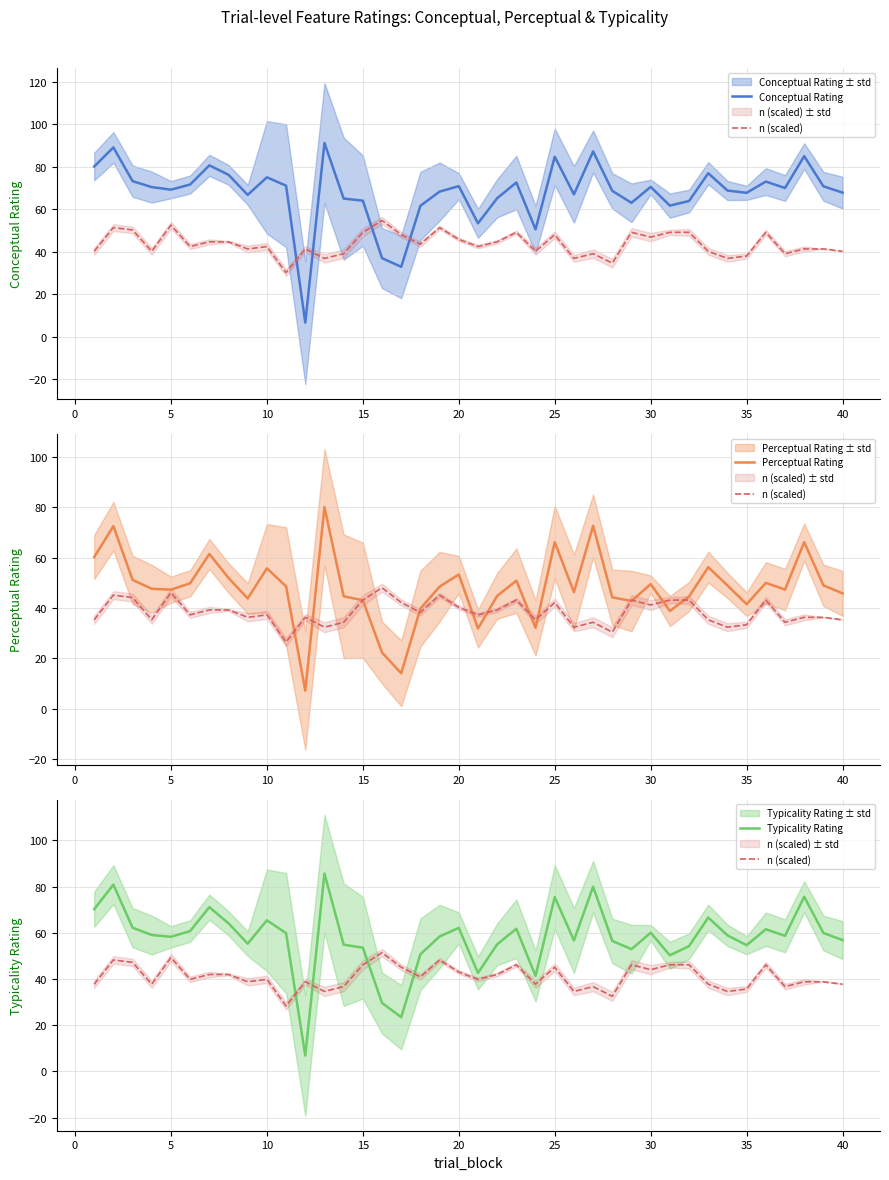

What is the sum of all Perceptual Rating values?

1912.5